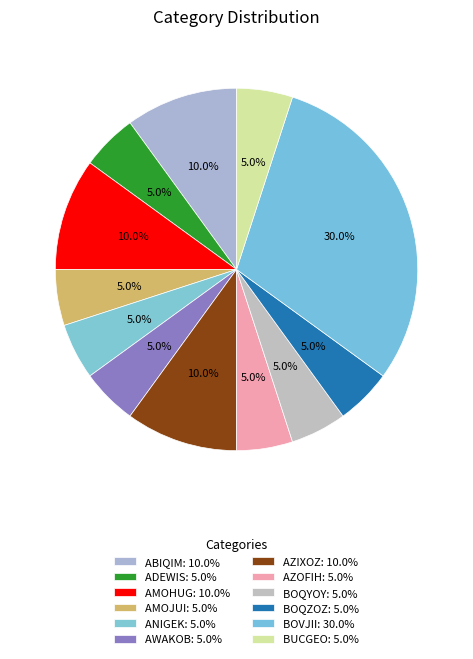

Count the number of slices in the pie.

12